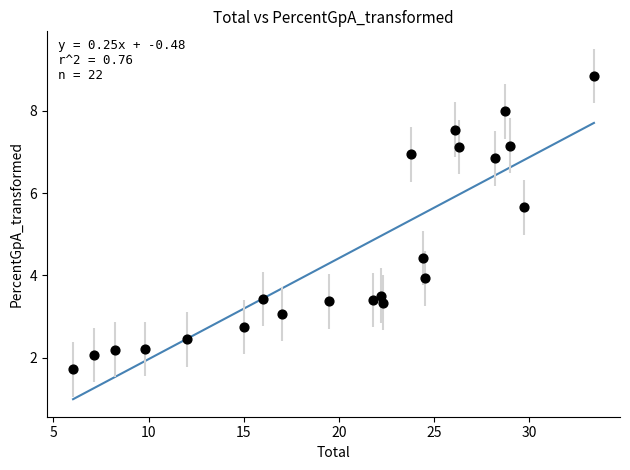

What is the range of X values (max minus min)?

27.4